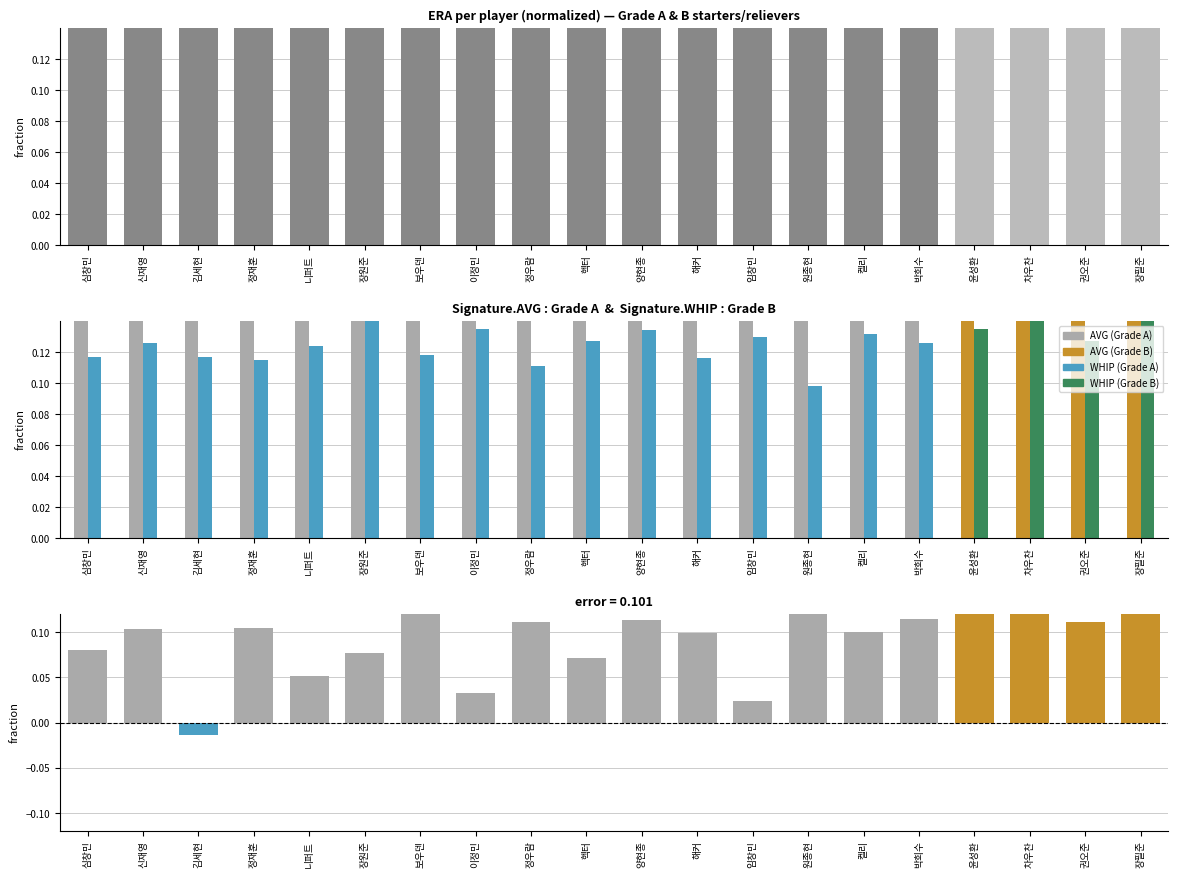

Is the value of ERA at 켈리 greater than the value of AVG at 차우찬?

Yes